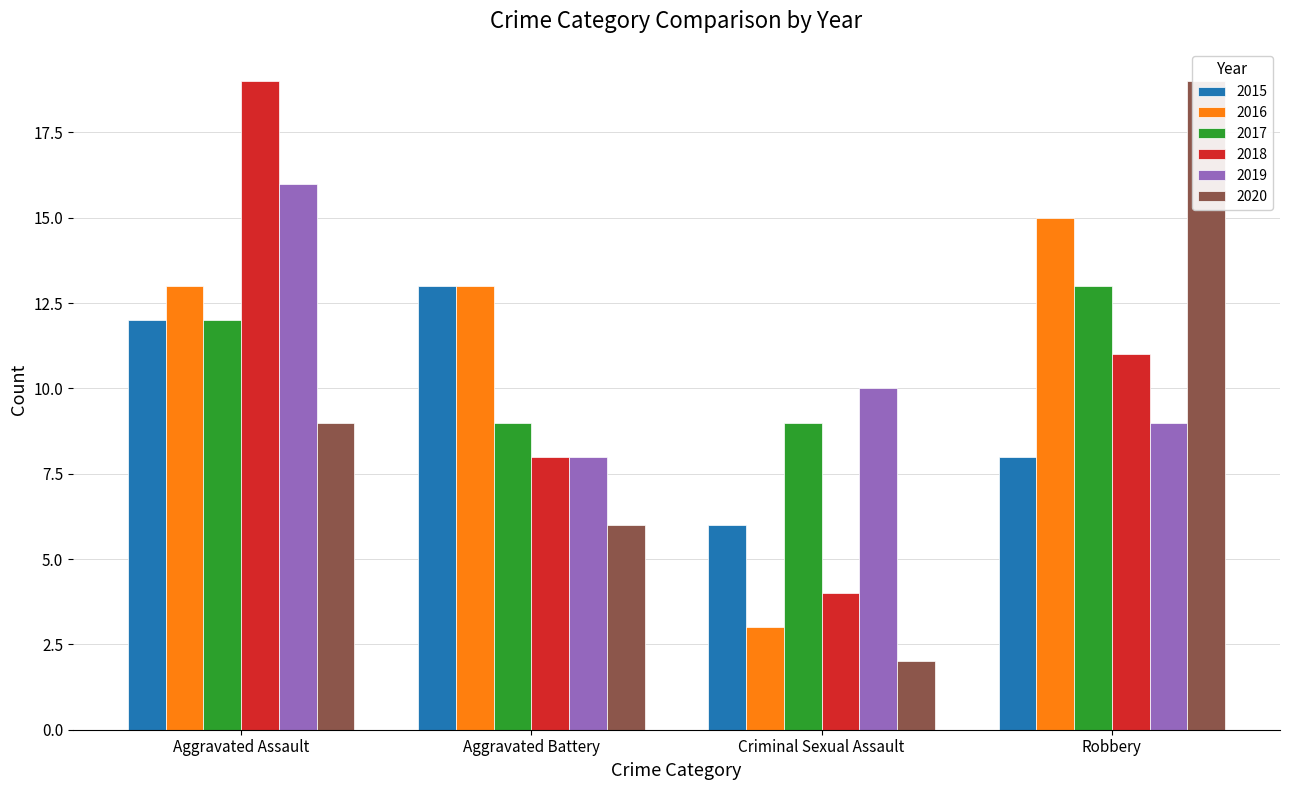

Count the 2019 values in the range 9 to 16.

3